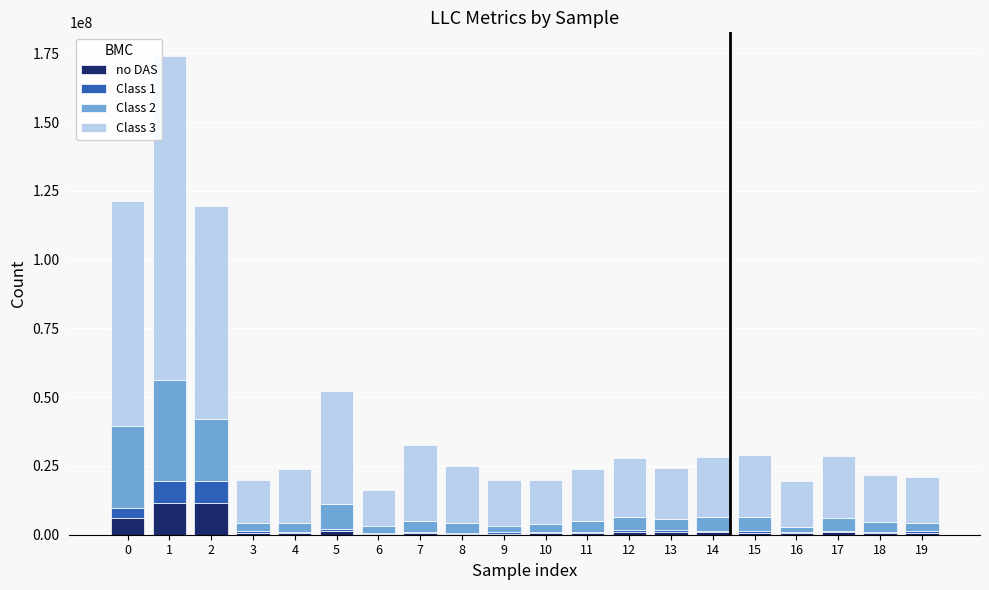

What is the maximum value for no DAS?

11550382